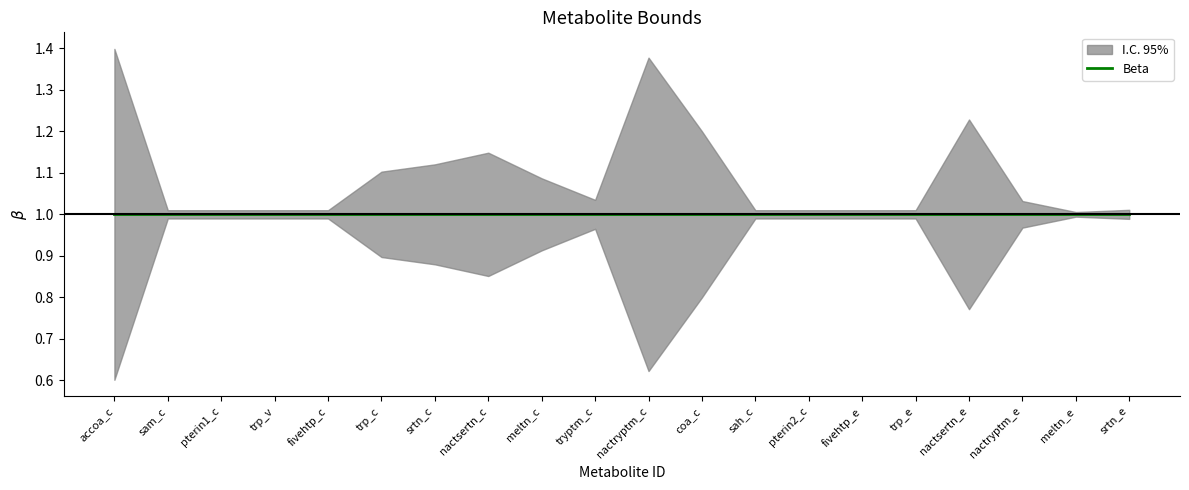

What is the label of the 19th point from the right?

sam_c